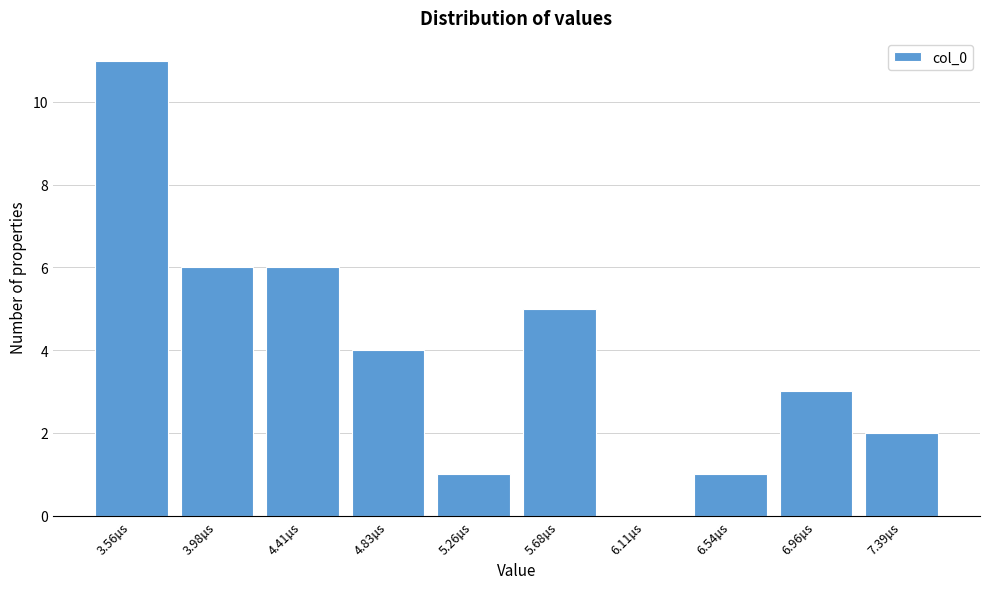

Reading left to right, what are all the values shown in this chart?

3.56µs=11	3.98µs=6	4.41µs=6	4.83µs=4	5.26µs=1	5.68µs=5	6.11µs=0	6.54µs=1	6.96µs=3	7.39µs=2